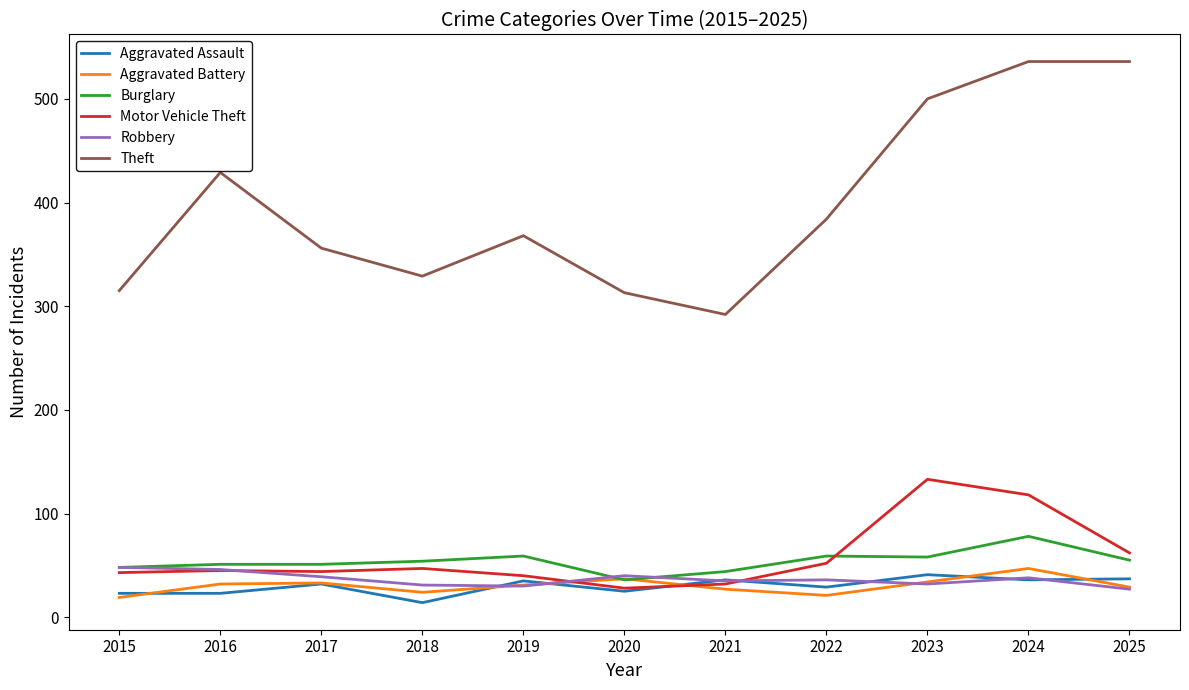

What is the average value of the Motor Vehicle Theft series?

59